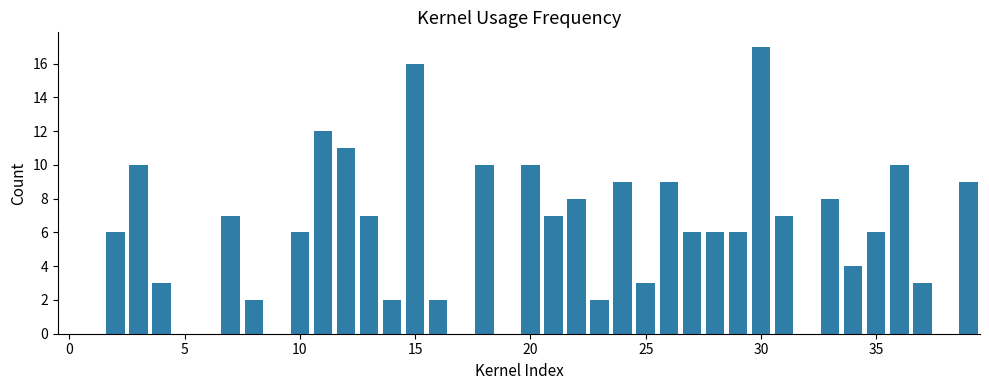

How many data points does each series have?

40